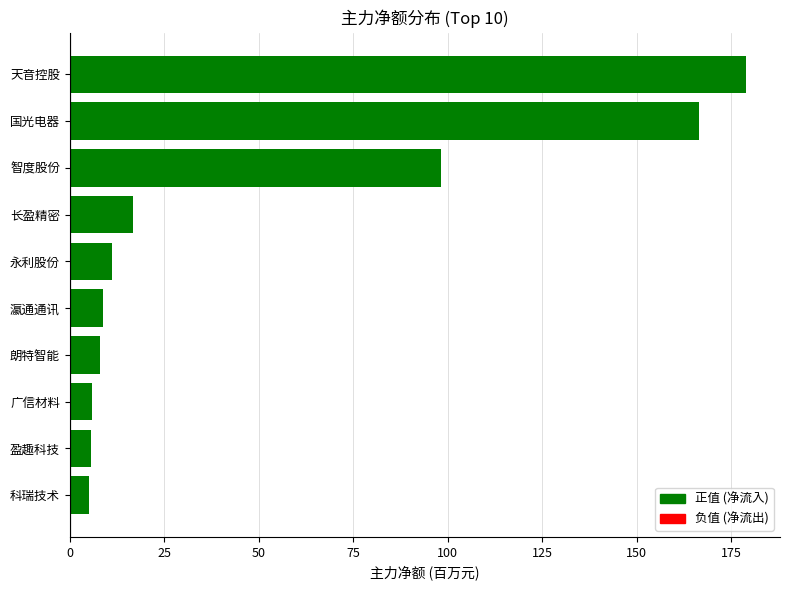

How many data points does each series have?

10